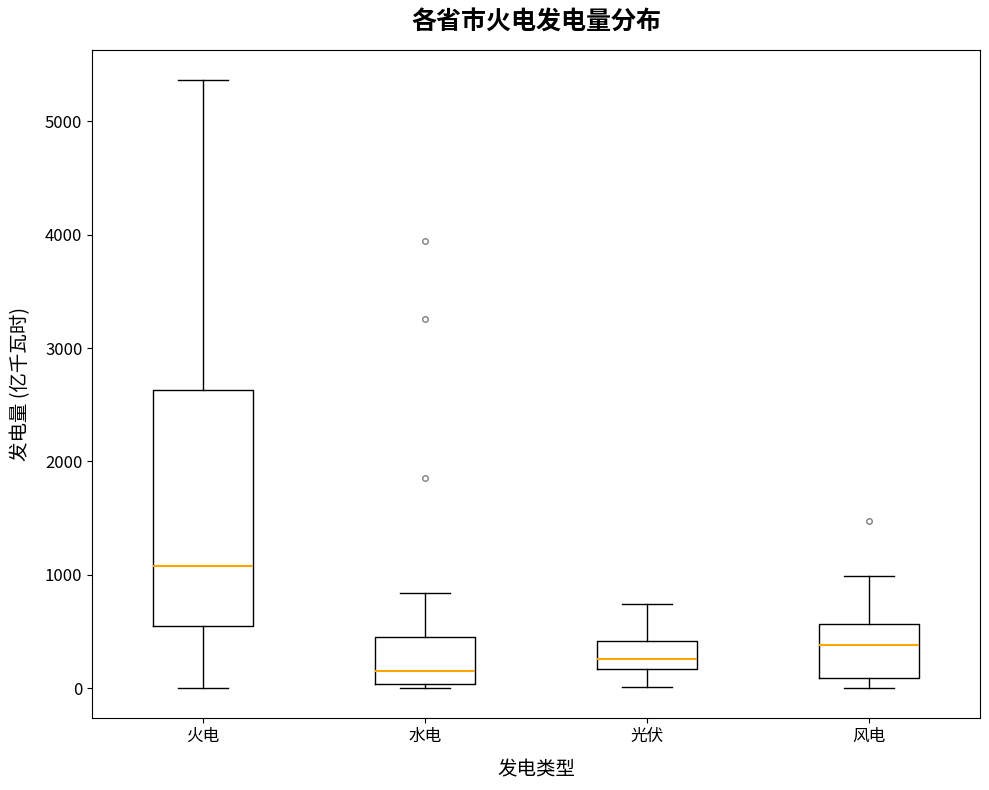

Where is the lower edge of the box for 风电 on the y-axis? The values are not printed on the chart, so give them approximately, as read against the axis.

100